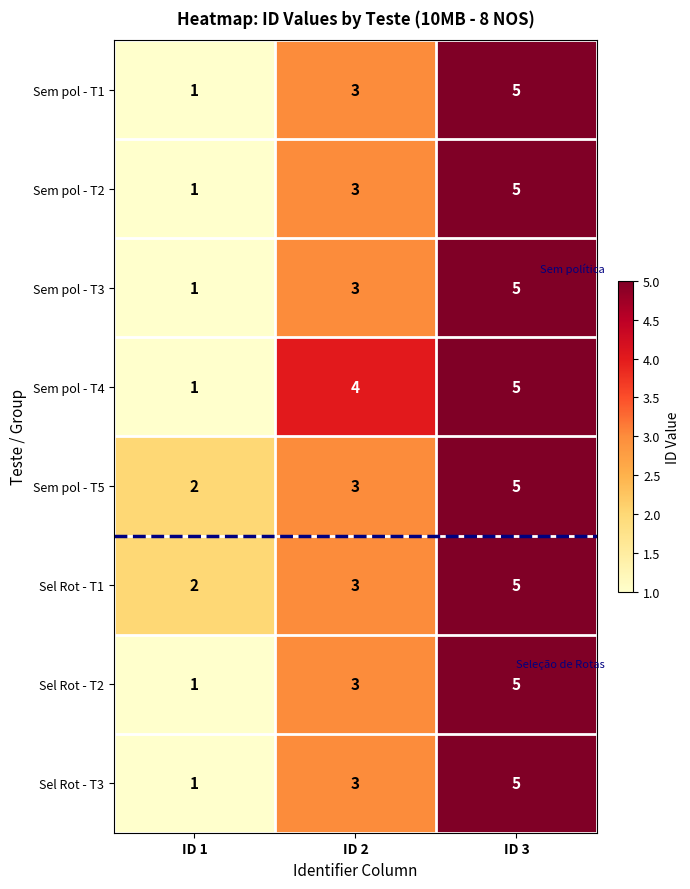

Reading left to right, extract all data points from this chart.

Sem pol - T1: 1	3	5
Sem pol - T2: 1	3	5
Sem pol - T3: 1	3	5
Sem pol - T4: 1	4	5
Sem pol - T5: 2	3	5
Sel Rot - T1: 2	3	5
Sel Rot - T2: 1	3	5
Sel Rot - T3: 1	3	5